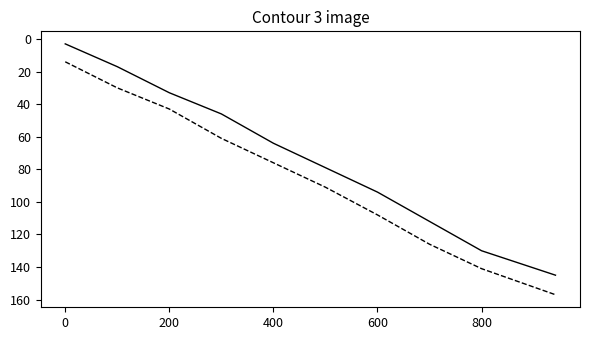

What is the greatest value displayed?

157